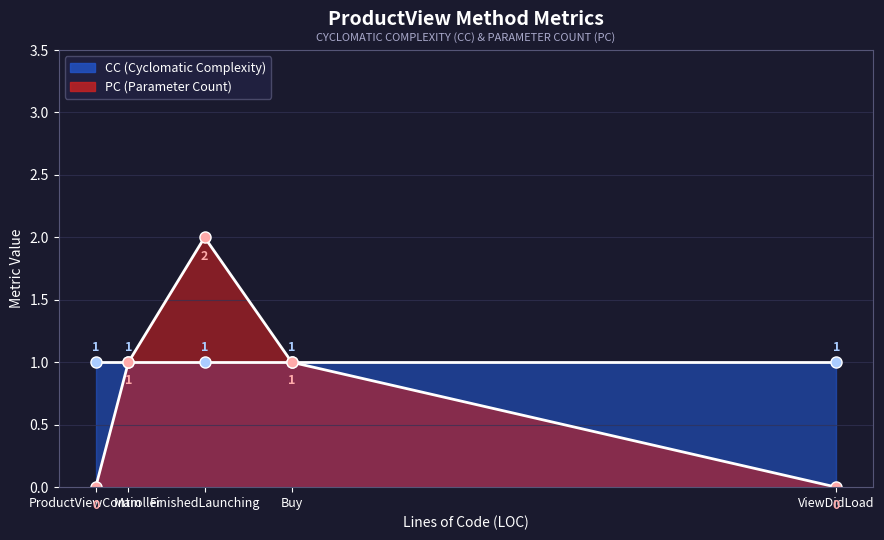

What is the difference between the highest and lowest values at ProductViewController?

1